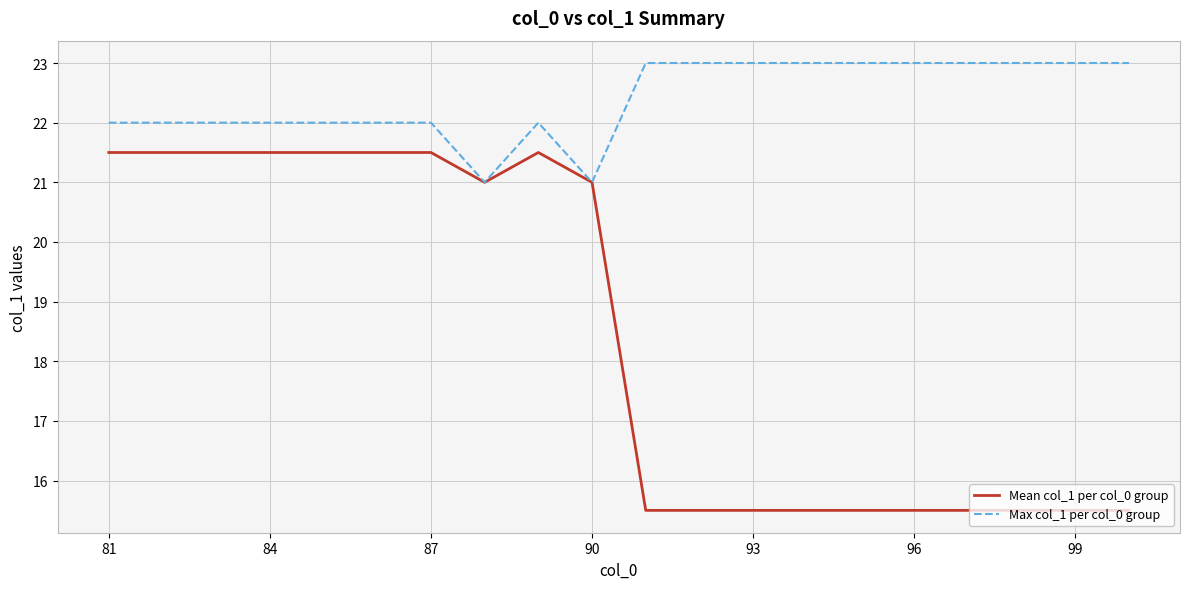

Which series has the largest range (max minus min)?

Mean col_1 per col_0 group